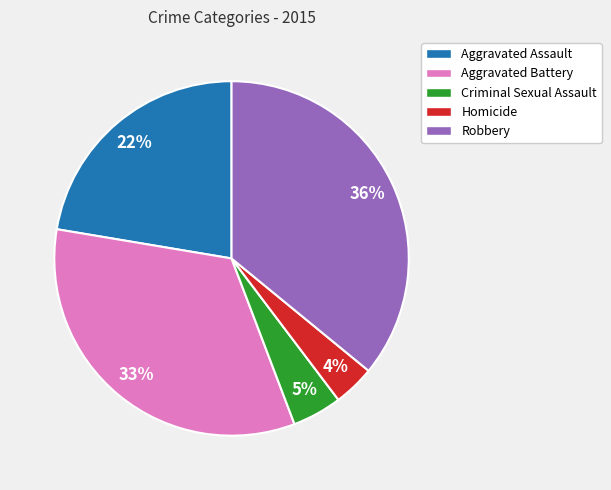

What is the largest slice in the pie chart?

Robbery